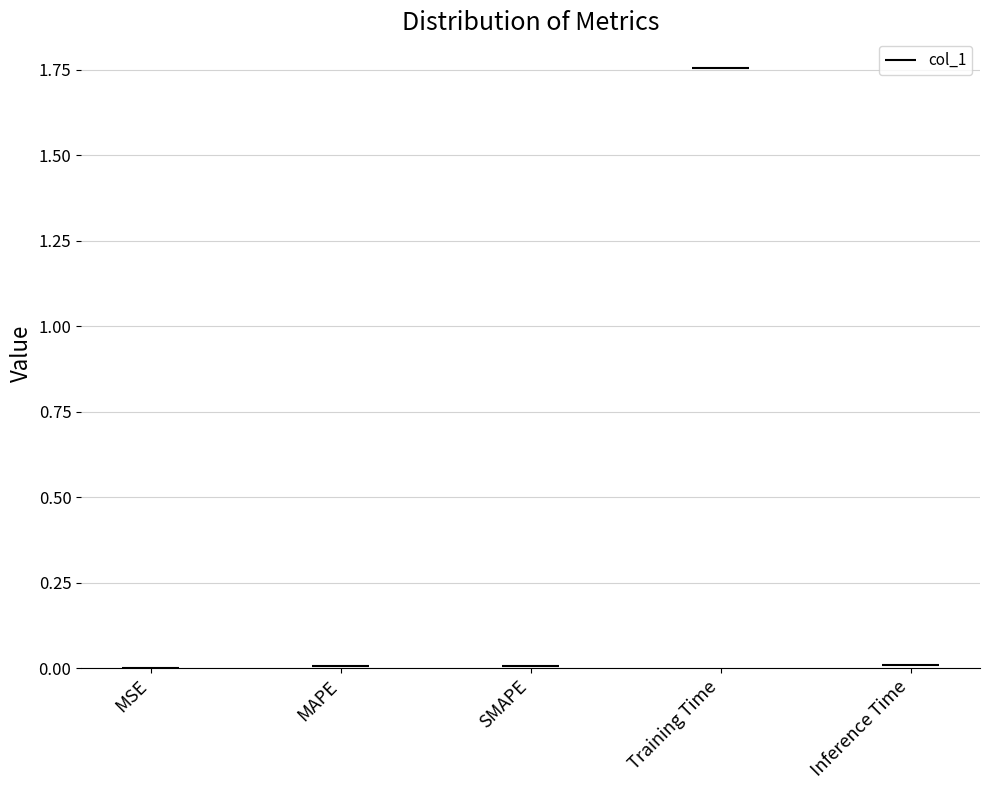

Reading left to right, what are all the values shown in this chart?

MSE=0.0	MAPE=0.0	SMAPE=0.0	Training Time=1.8	Inference Time=0.0